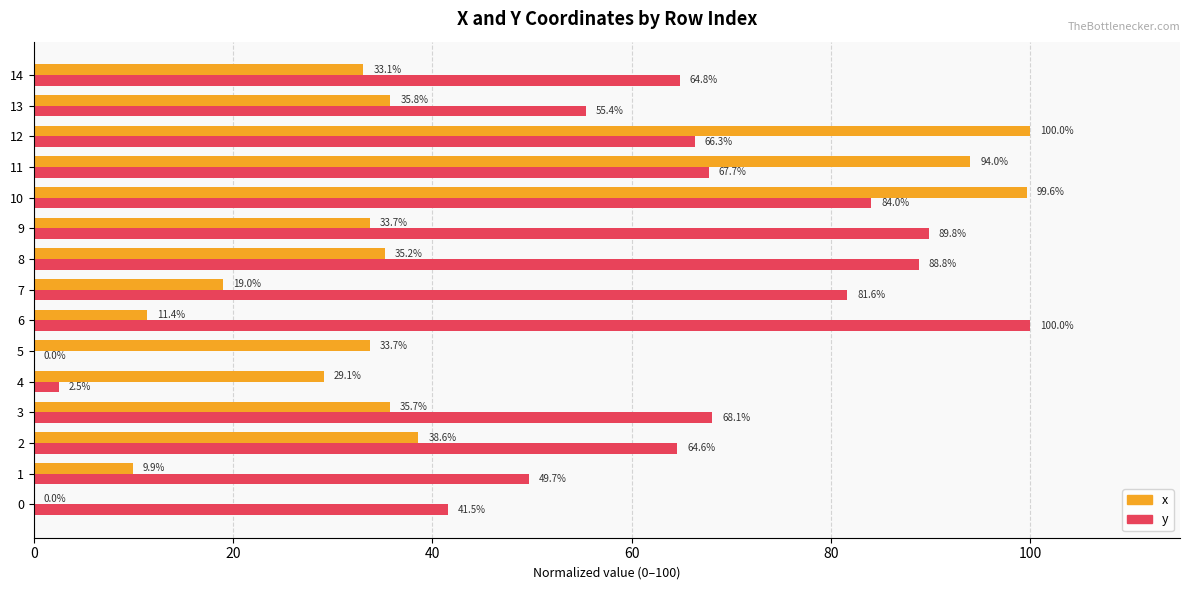

True or false: y has a value of 41.5 at 0.

True